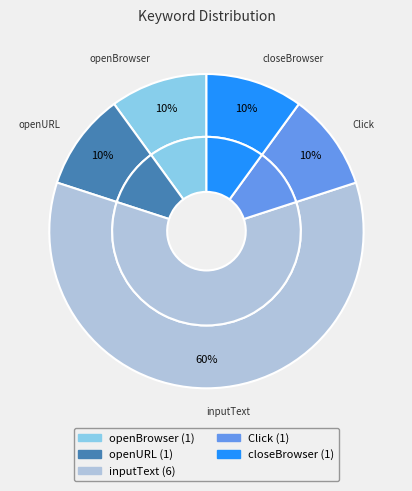

The inputText slice represents 60% of the pie. True or false?

True